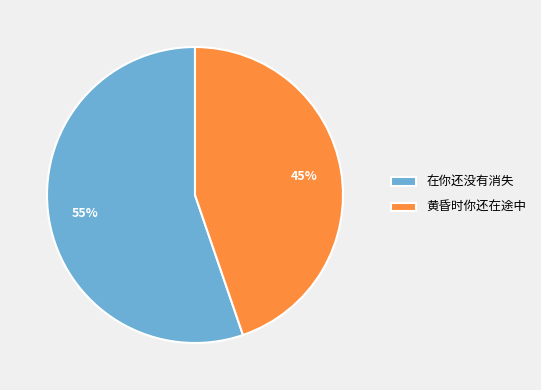

Is the sum of 在你还没有消失 and 黄昏时你还在途中 greater than half?

Yes